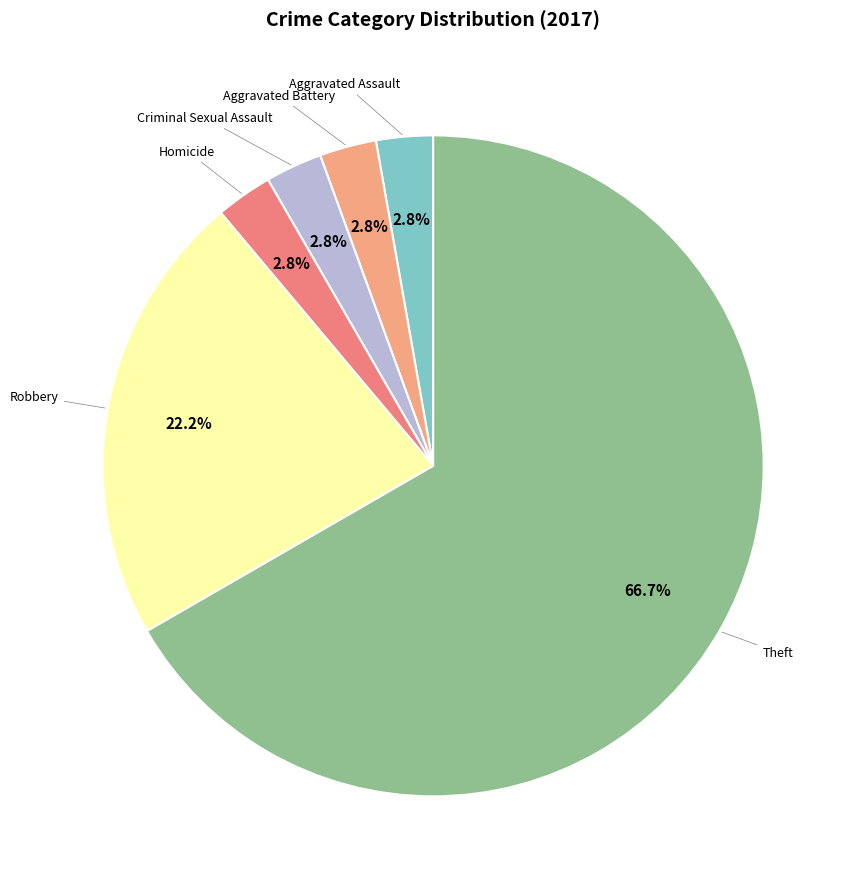

To the nearest percent, what is the difference between the largest and smallest slice percentages?

64%